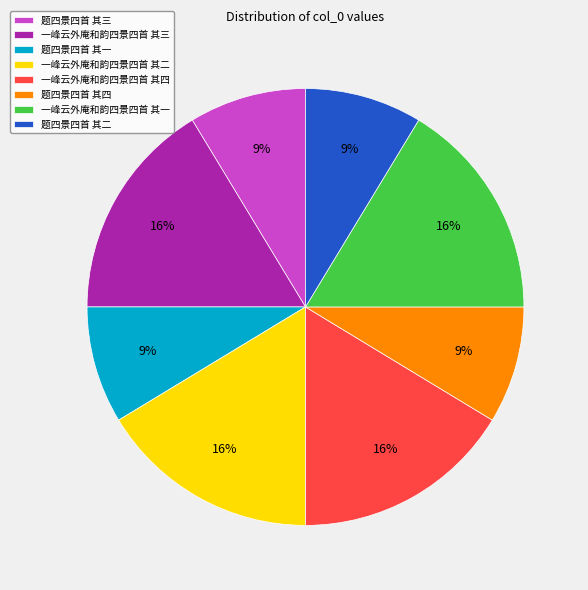

Is there any slice that represents more than half of the pie?

No